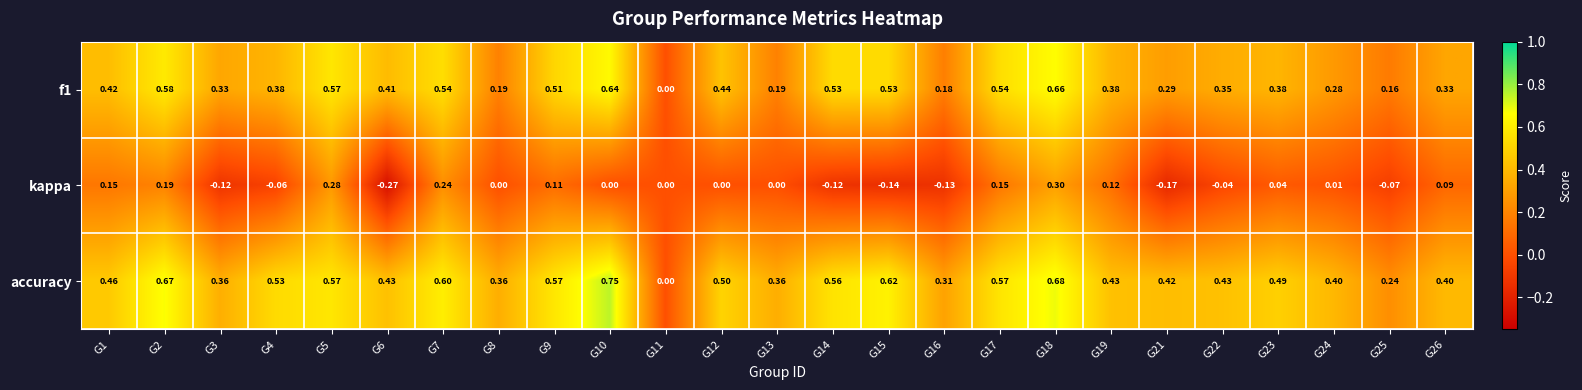

Which series changed the most between G3 and G26?

kappa